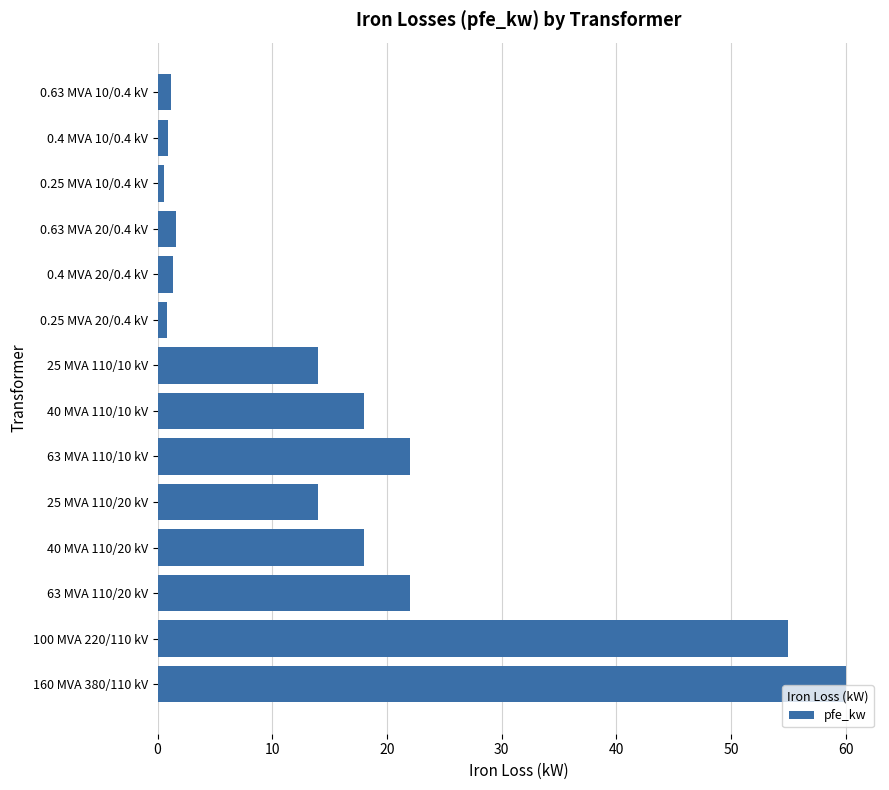

What is the difference between the maximum and minimum values?

59.4